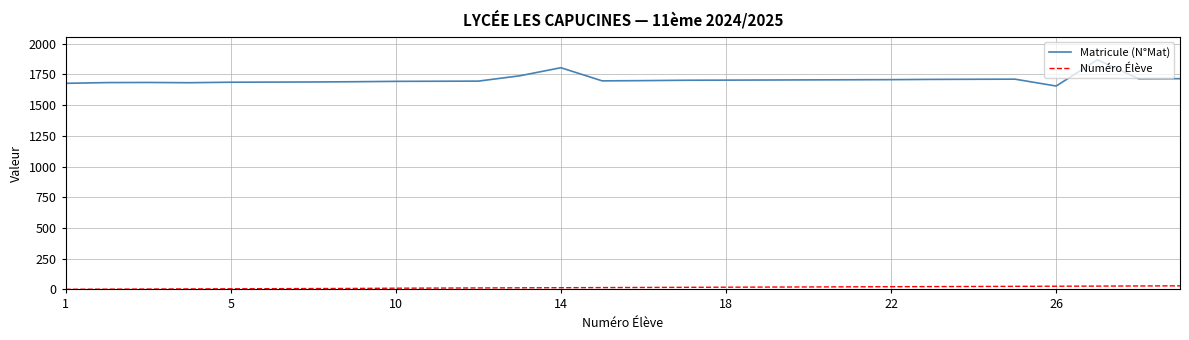

What is the highest value of the Matricule (N°Mat) series?

1869